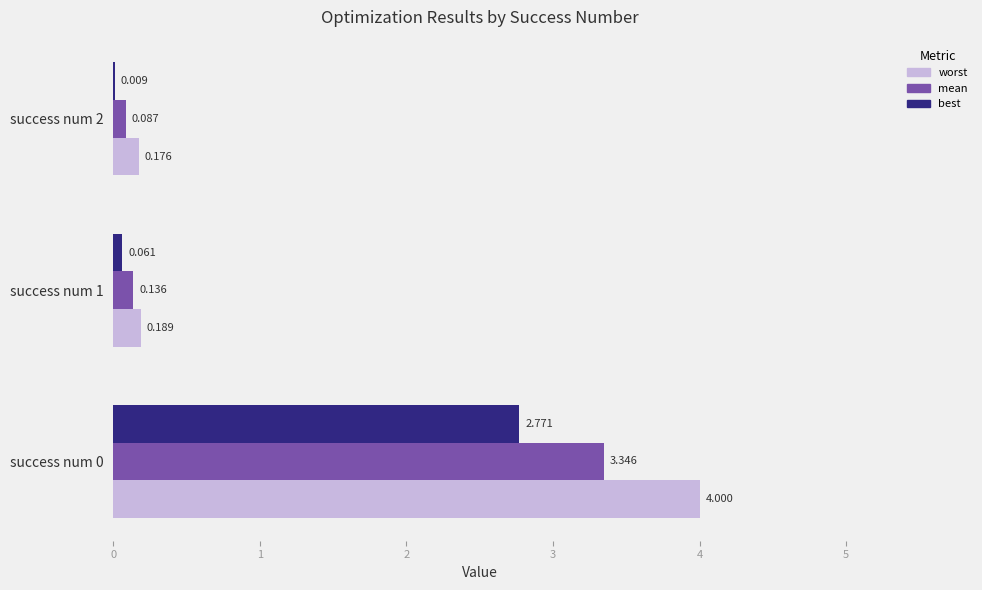

Which series has the largest total across all categories?

worst